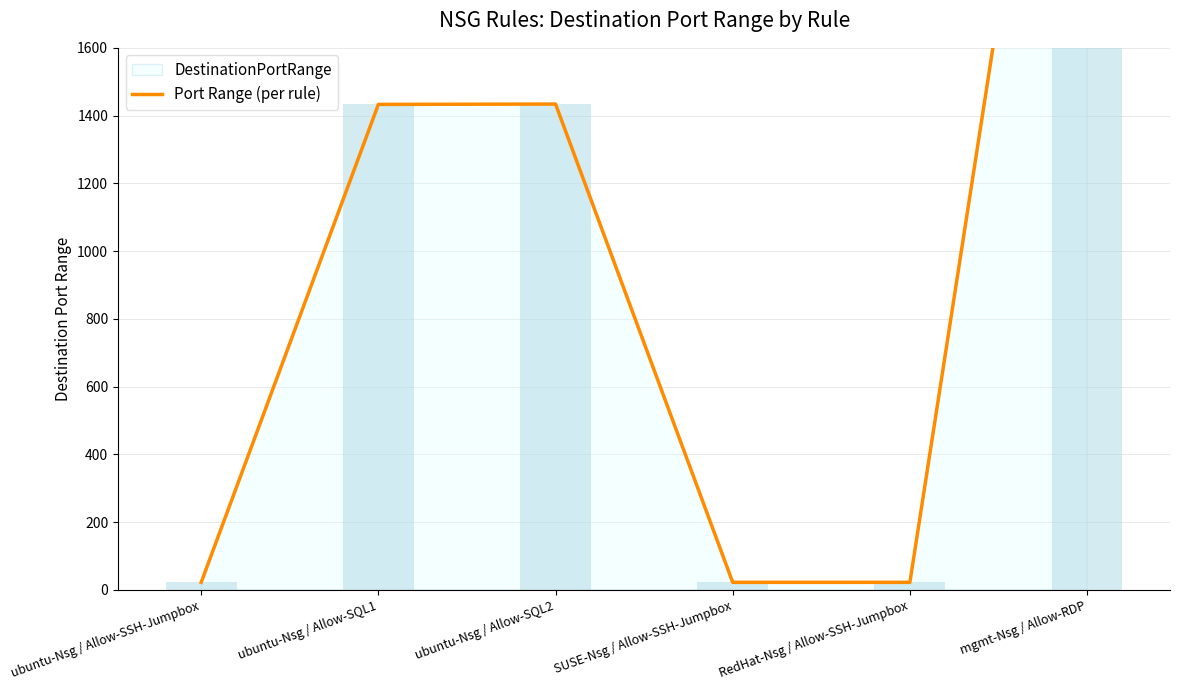

How many bars are there in total?

6